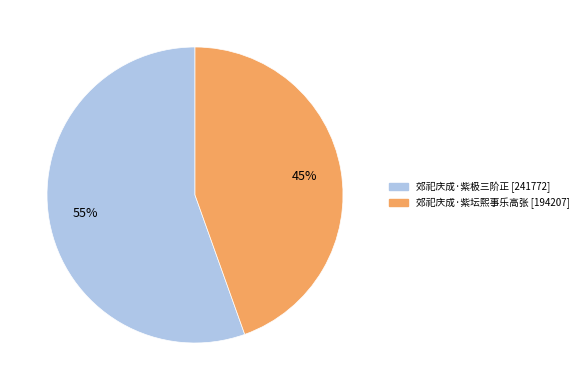

Is the sum of 郊祀庆成·紫极三阶正 [241772] and 郊祀庆成·紫坛熙事乐高张 [194207] greater than half?

Yes